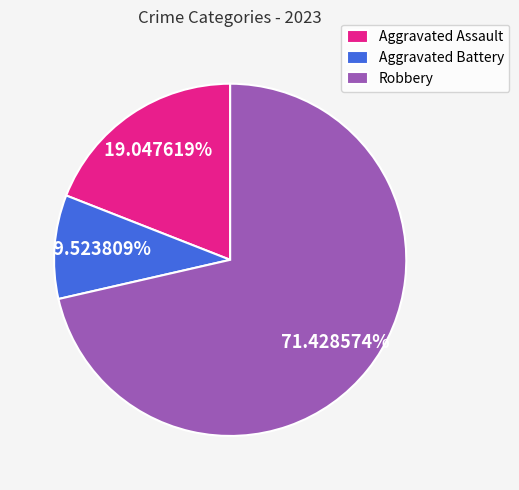

True or false: Aggravated Battery accounts for 15% of the total.

False